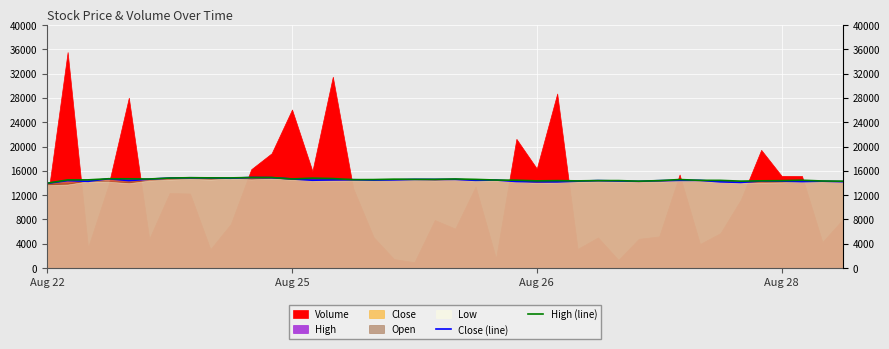

What is the total value across all series at 33?

28632.0